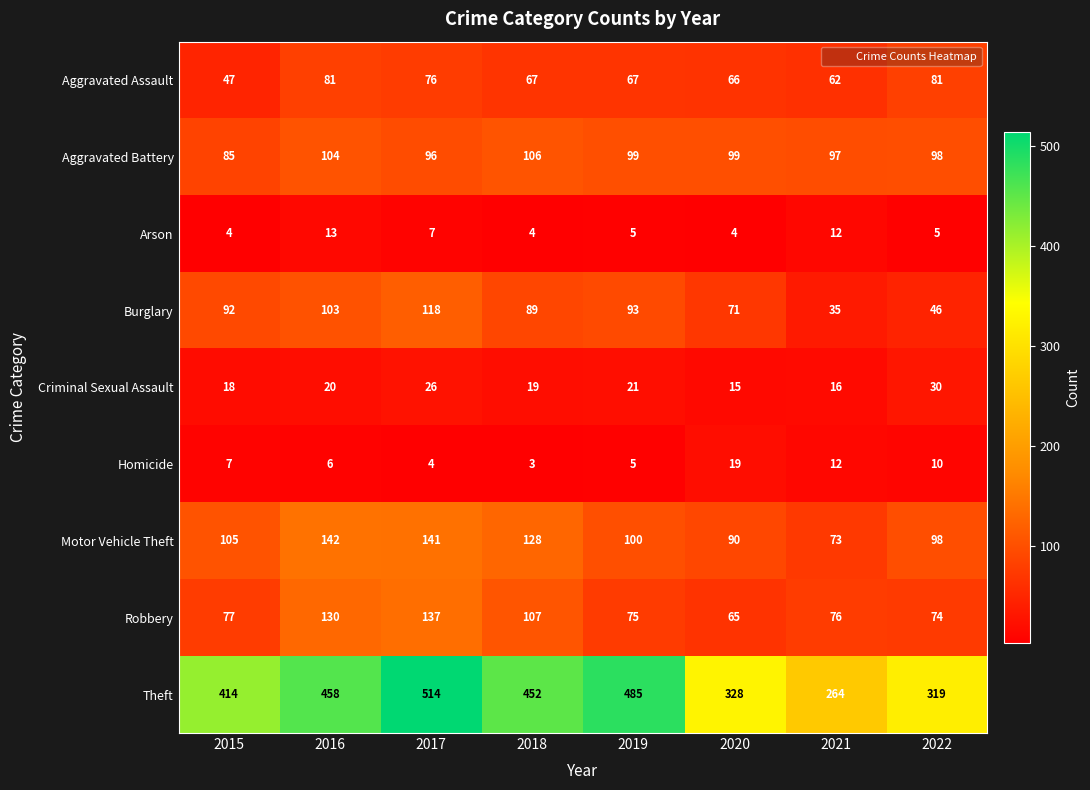

What is the average value of the Aggravated Assault series?

68